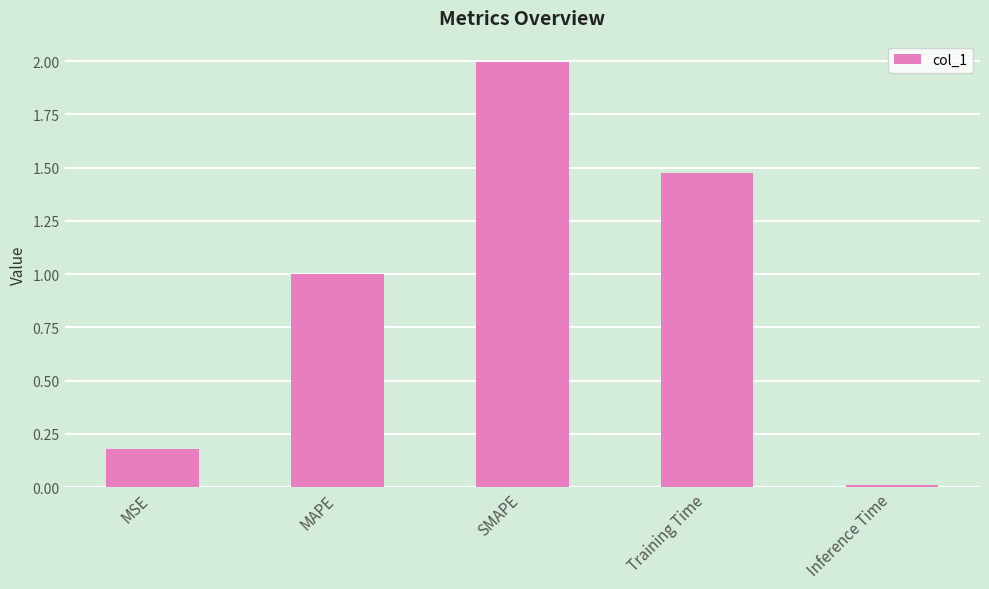

List the labels in order of value, largest first.

SMAPE, Training Time, MAPE, MSE, Inference Time